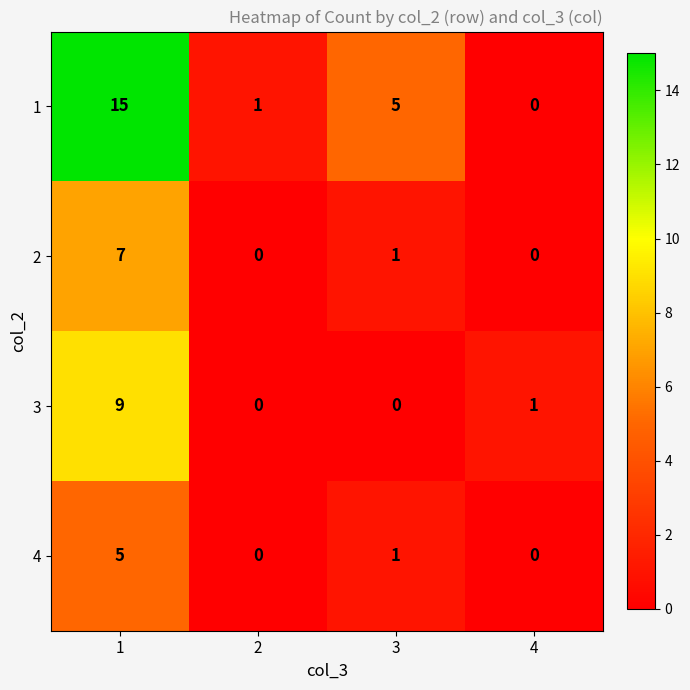

What is the difference between the highest and lowest values at 1?

10